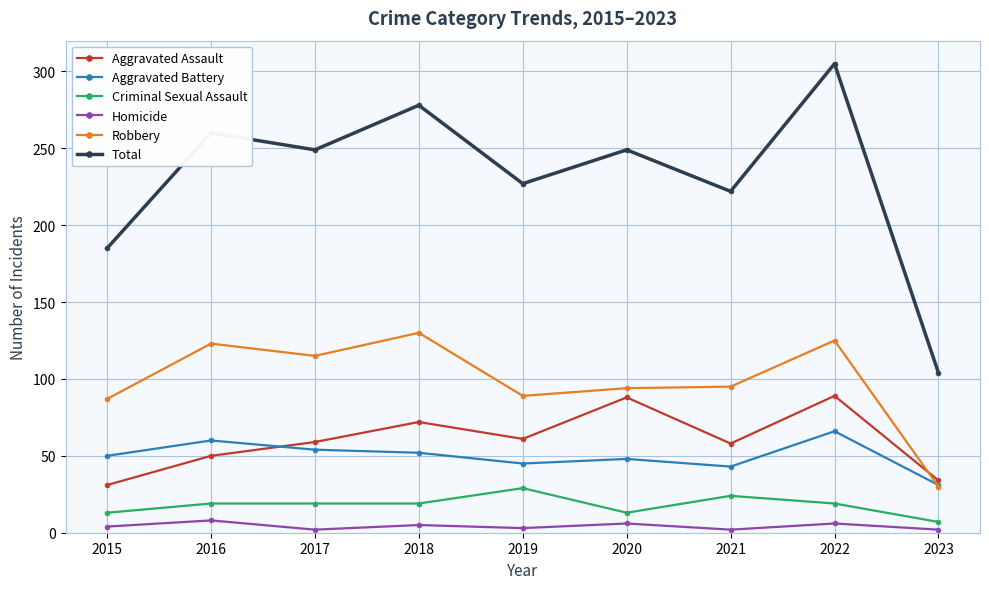

What is the total value across all series at 2017?

498